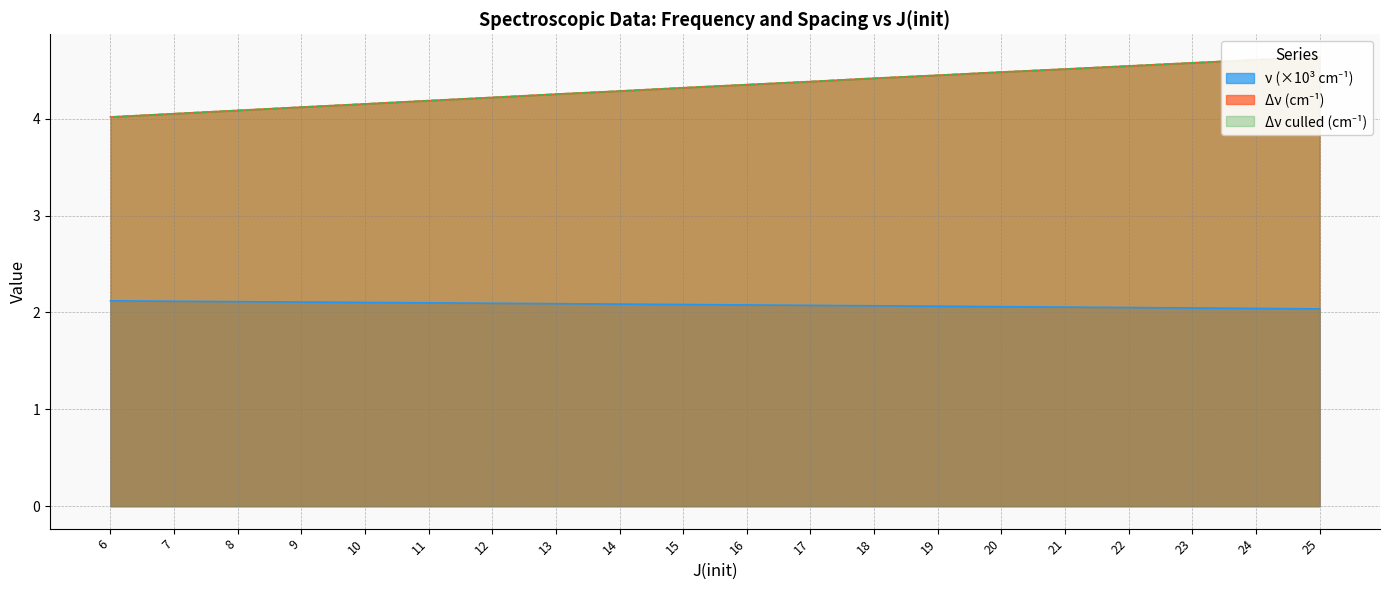

Count the nu values in the range 2 to 3.

20